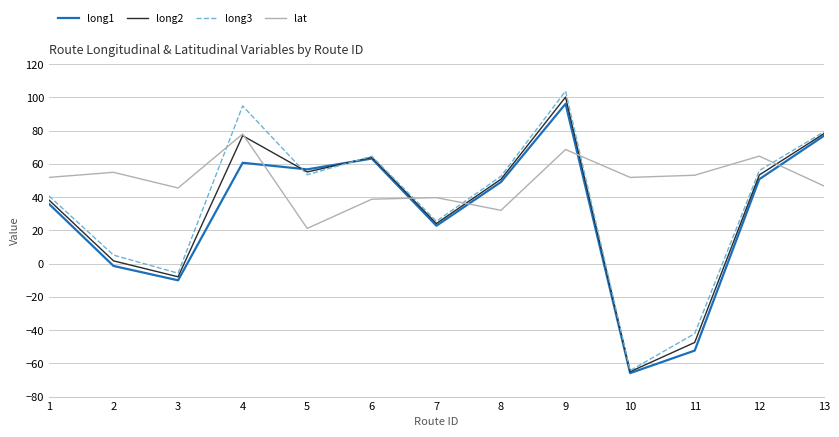

Reading left to right, what are all the values shown in this chart?

long1: 36.0	-1.4	-10.1	60.7	56.7	63.2	22.8	49.1	96.2	-65.9	-52.3	50.8	76.9
long2: 38.3	1.7	-7.9	77.0	55.1	64.0	24.1	50.8	100.2	-65.0	-47.4	53.3	78.2
long3: 40.8	5.1	-5.8	94.9	53.5	64.6	25.5	52.6	103.8	-64.4	-42.1	56.0	79.3
lat: 51.9	54.9	45.5	78.0	21.2	38.8	39.7	32.1	68.7	51.9	53.2	64.7	46.7